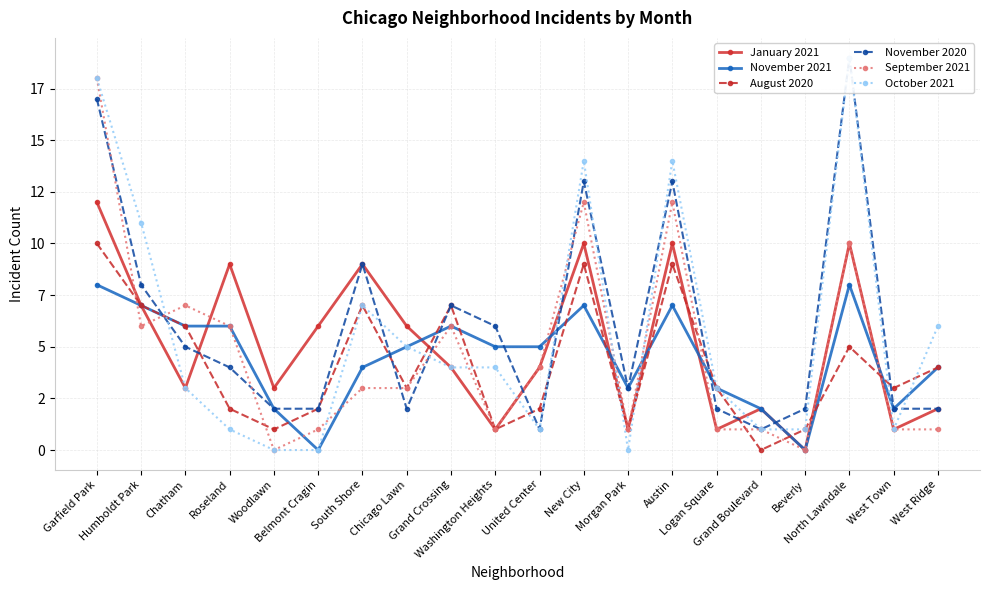

At how many categories does at least one series exceed 18?

1